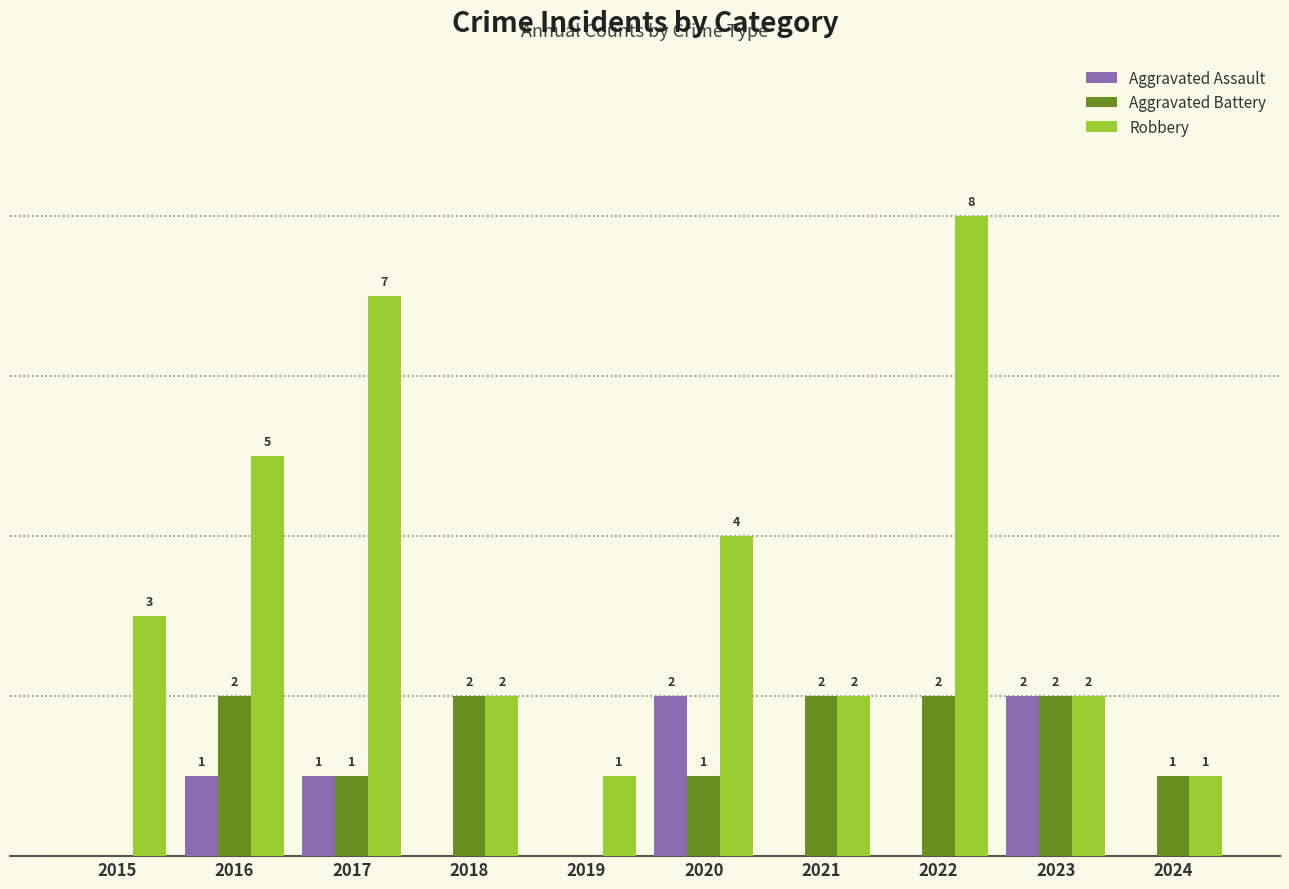

Is the value of Robbery at 2022 greater than the value of Aggravated Battery at 2019?

Yes